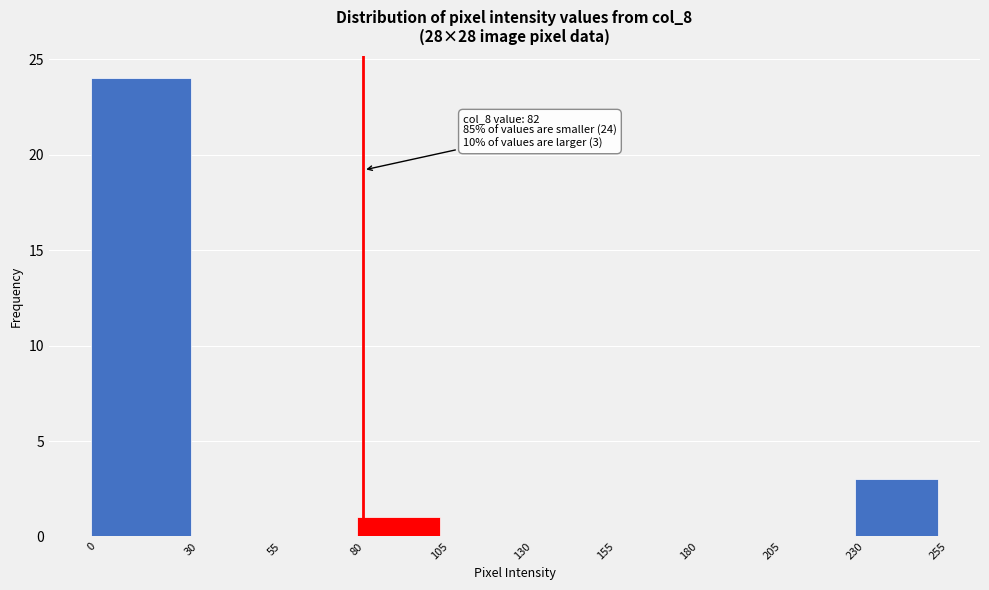

Which range on the x-axis has the tallest bar?

0 to 30